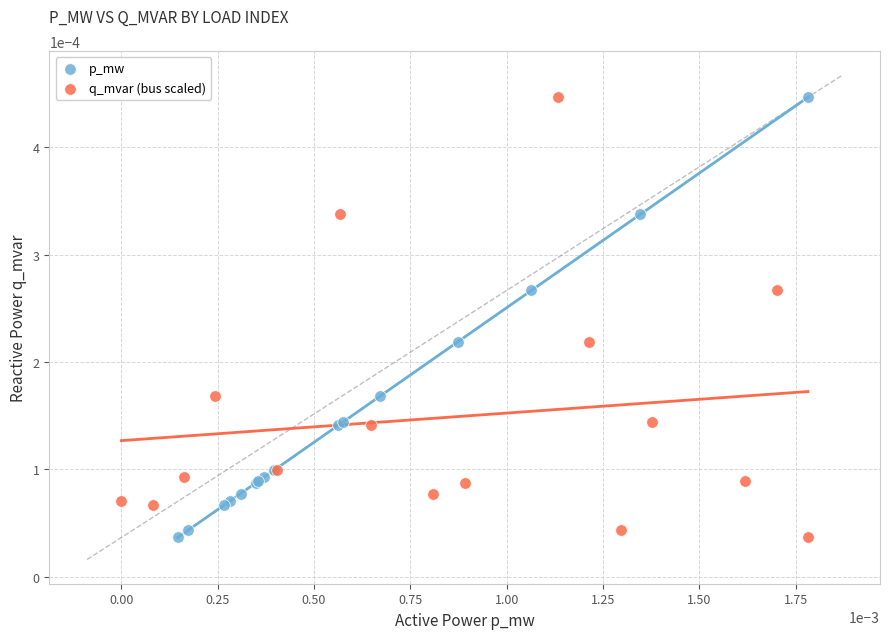

What are all the series names shown in the legend?

p_mw, q_mvar (bus scaled)